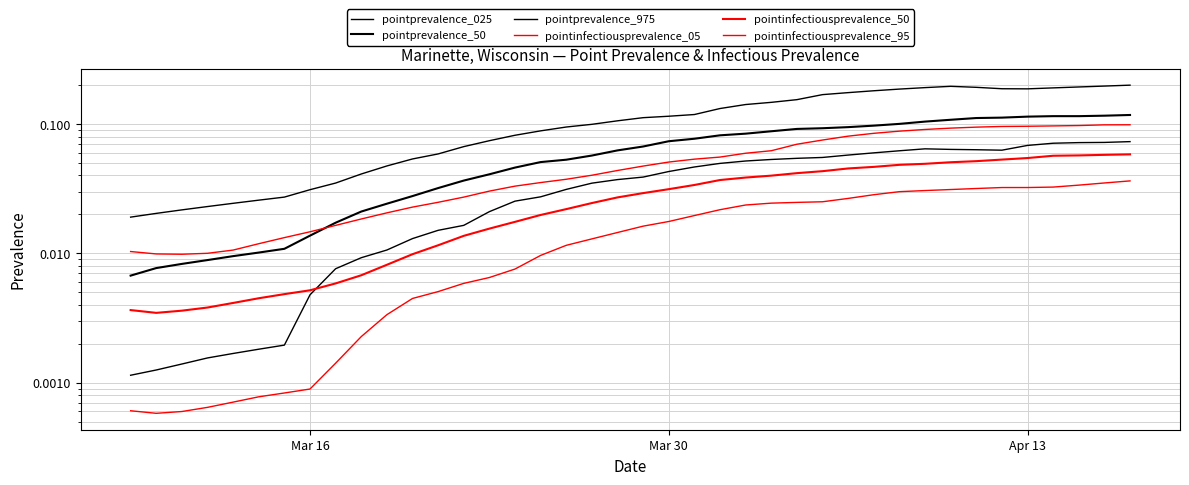

True or false: pointinfectiousprevalence_95 has more than 2 points higher than both neighbors.

False